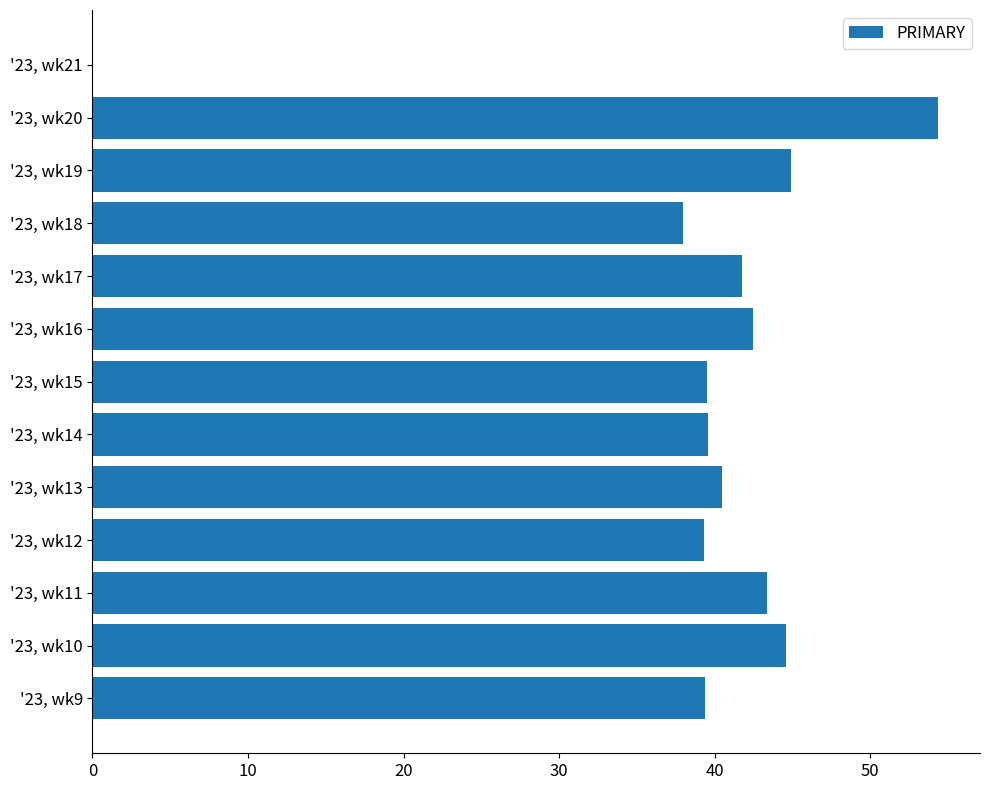

Count the number of categories in the chart.

13